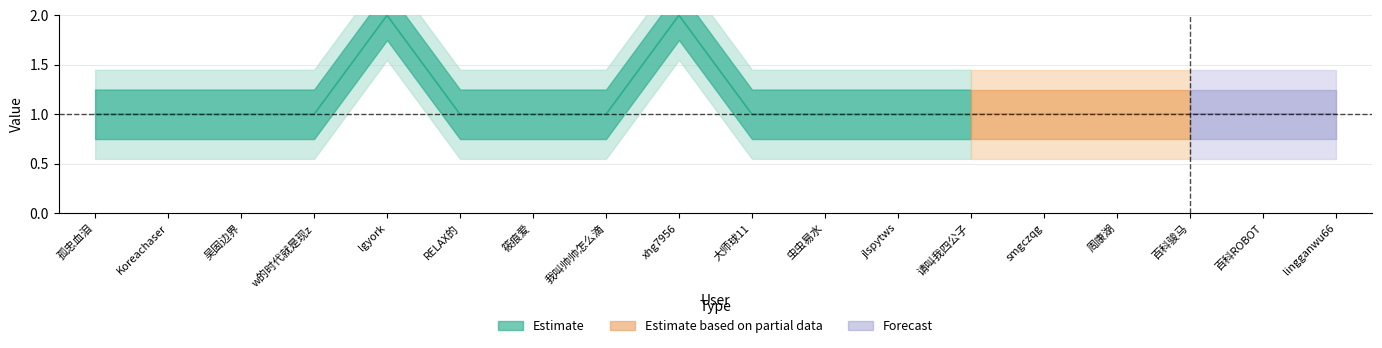

Where is Estimate nearest to the value 1?

孤忠血泪